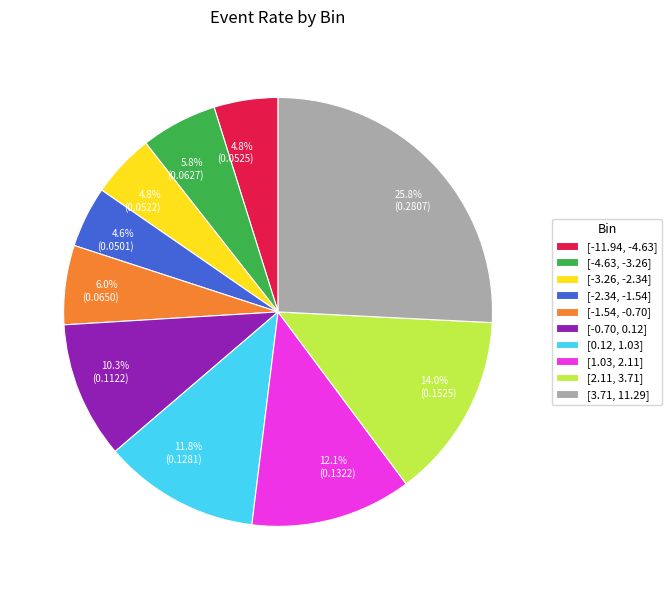

Is [-11.94, -4.63] the majority of the pie?

No